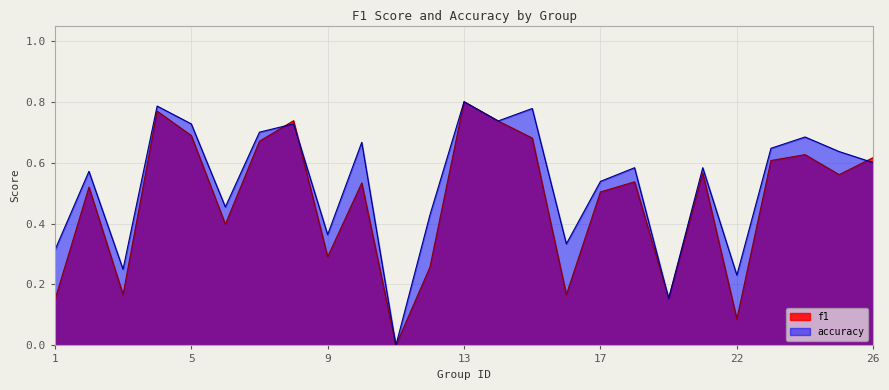

What is the difference between the maximum and minimum values in the f1 series?

0.8